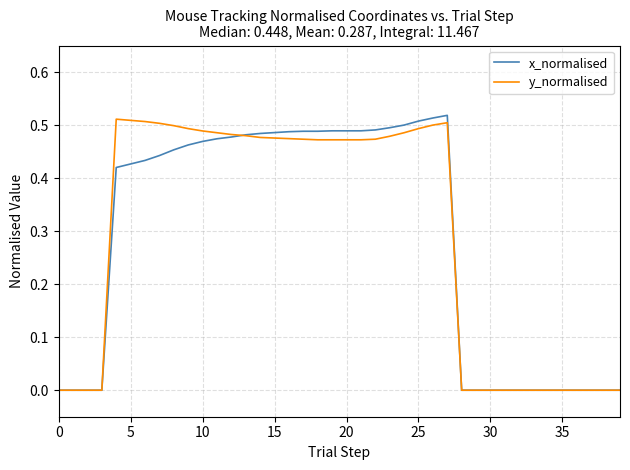

Where do x_normalised and y_normalised first cross each other?

12 and 13